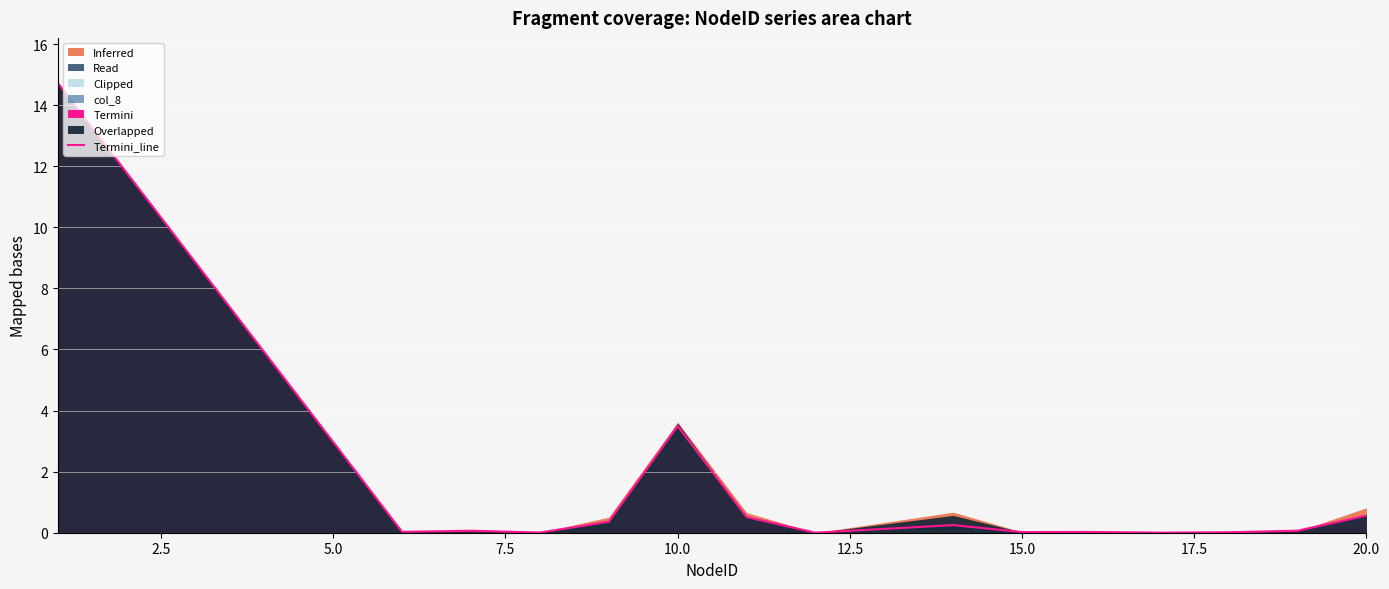

At which label is Termini_line closest to 7?

10.0